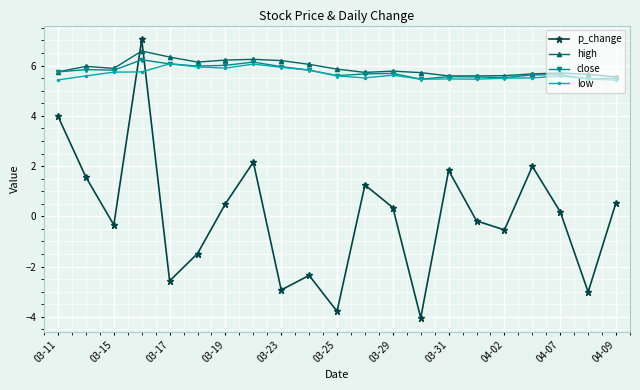

What is the difference between the second highest and second lowest values in the close series?

0.7